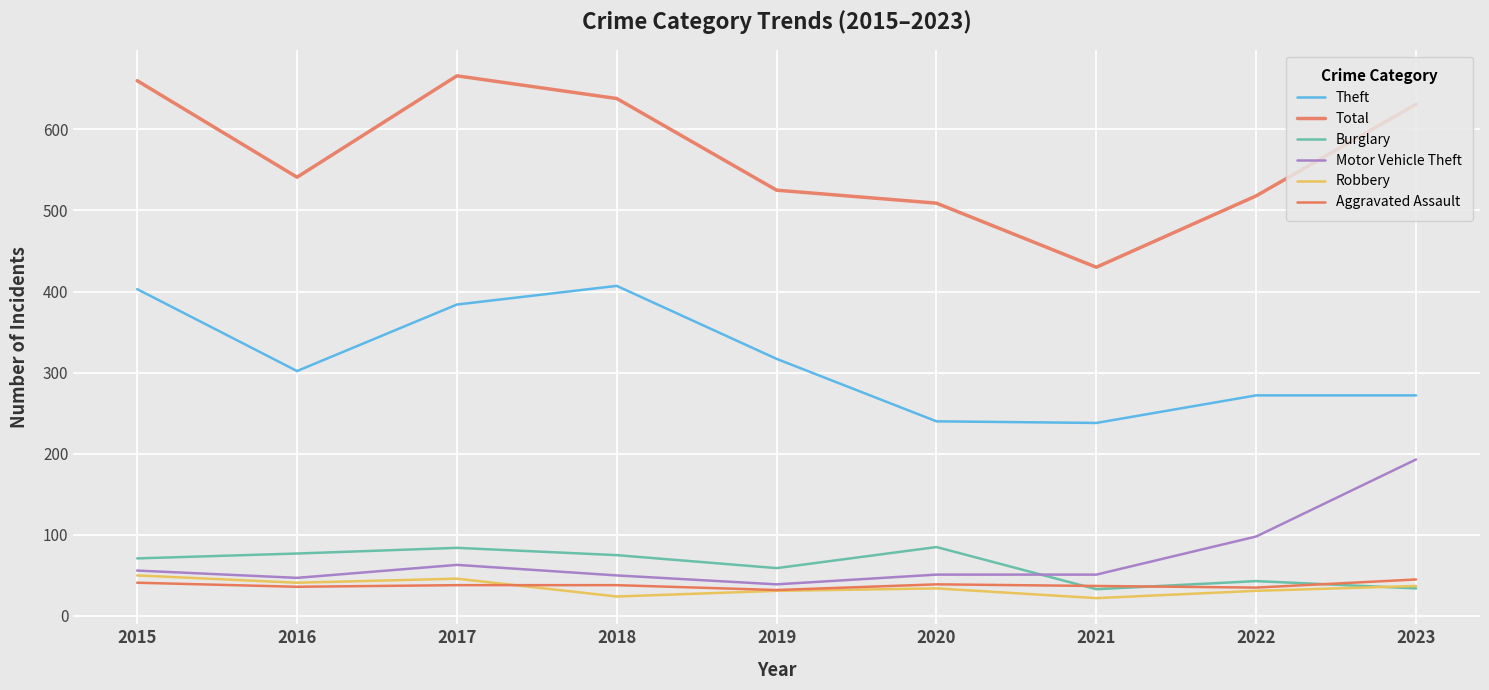

Count the number of categories in the chart.

9